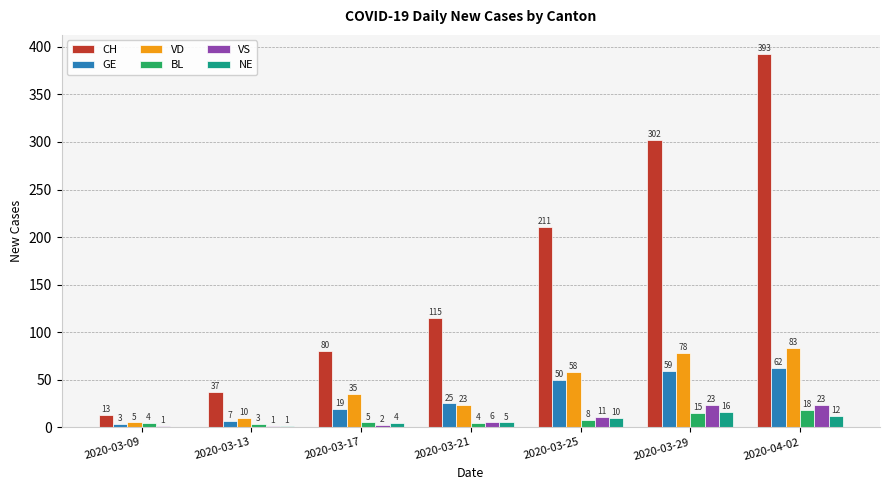

Reading left to right, what are all the values shown in this chart?

CH: 2020-03-09=13	2020-03-13=37	2020-03-17=80	2020-03-21=115	2020-03-25=211	2020-03-29=302	2020-04-02=393
GE: 2020-03-09=3	2020-03-13=7	2020-03-17=19	2020-03-21=25	2020-03-25=50	2020-03-29=59	2020-04-02=62
VD: 2020-03-09=5	2020-03-13=10	2020-03-17=35	2020-03-21=23	2020-03-25=58	2020-03-29=78	2020-04-02=83
BL: 2020-03-09=4	2020-03-13=3	2020-03-17=5	2020-03-21=4	2020-03-25=8	2020-03-29=15	2020-04-02=18
VS: 2020-03-09=1	2020-03-13=1	2020-03-17=2	2020-03-21=6	2020-03-25=11	2020-03-29=23	2020-04-02=23
NE: 2020-03-09=0	2020-03-13=1	2020-03-17=4	2020-03-21=5	2020-03-25=10	2020-03-29=16	2020-04-02=12